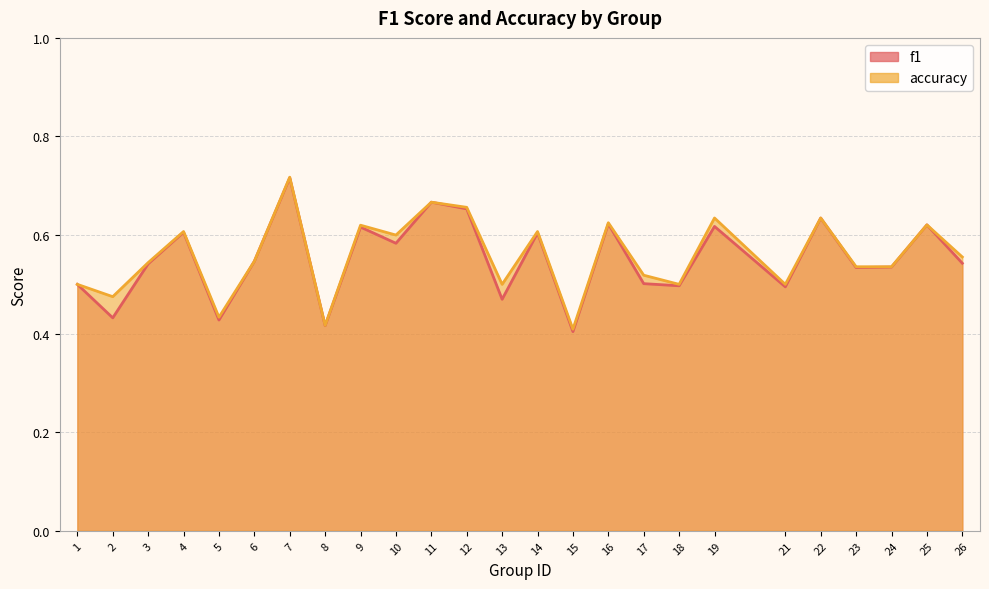

The accuracy series shows 1.0 at 19. True or false?

False